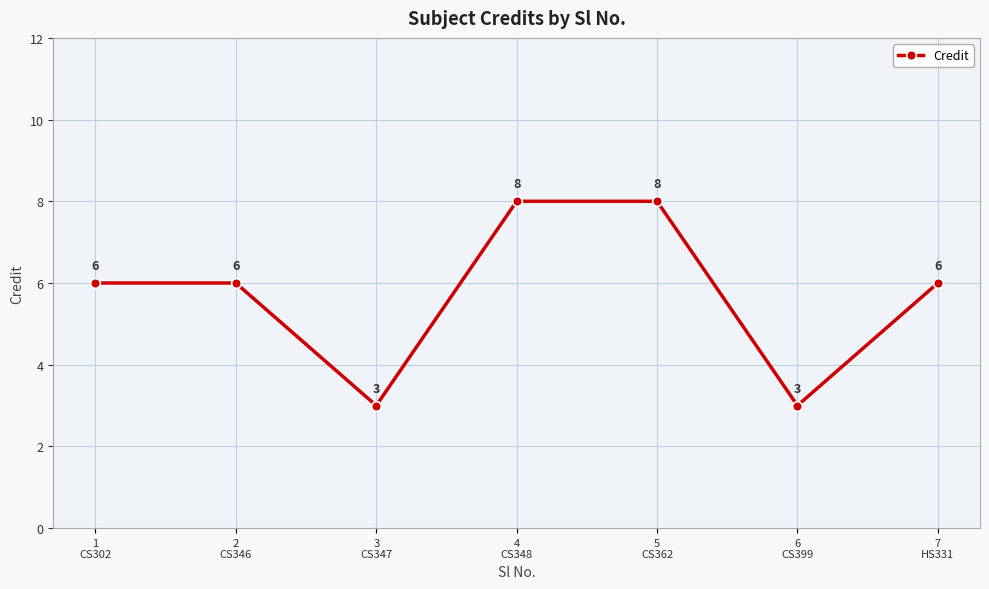

What is the difference between the maximum and minimum values?

5